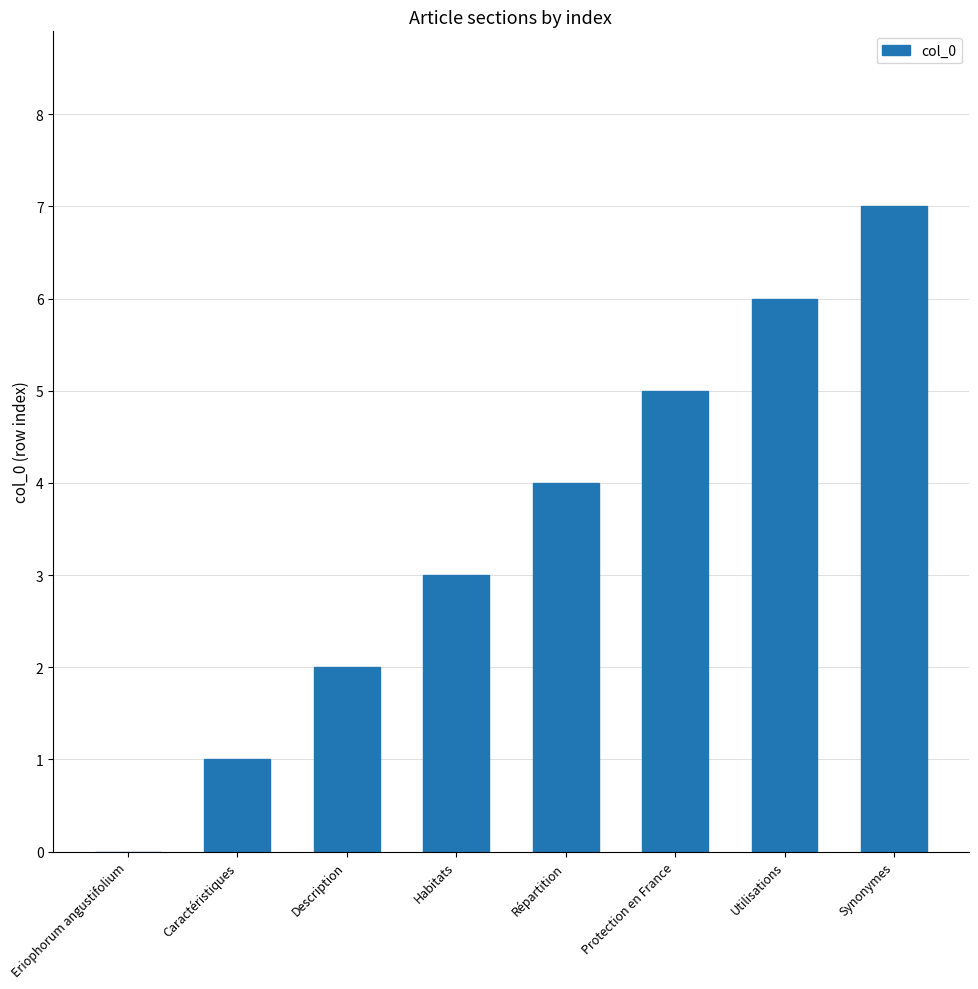

What is the approximate value at Répartition?

4